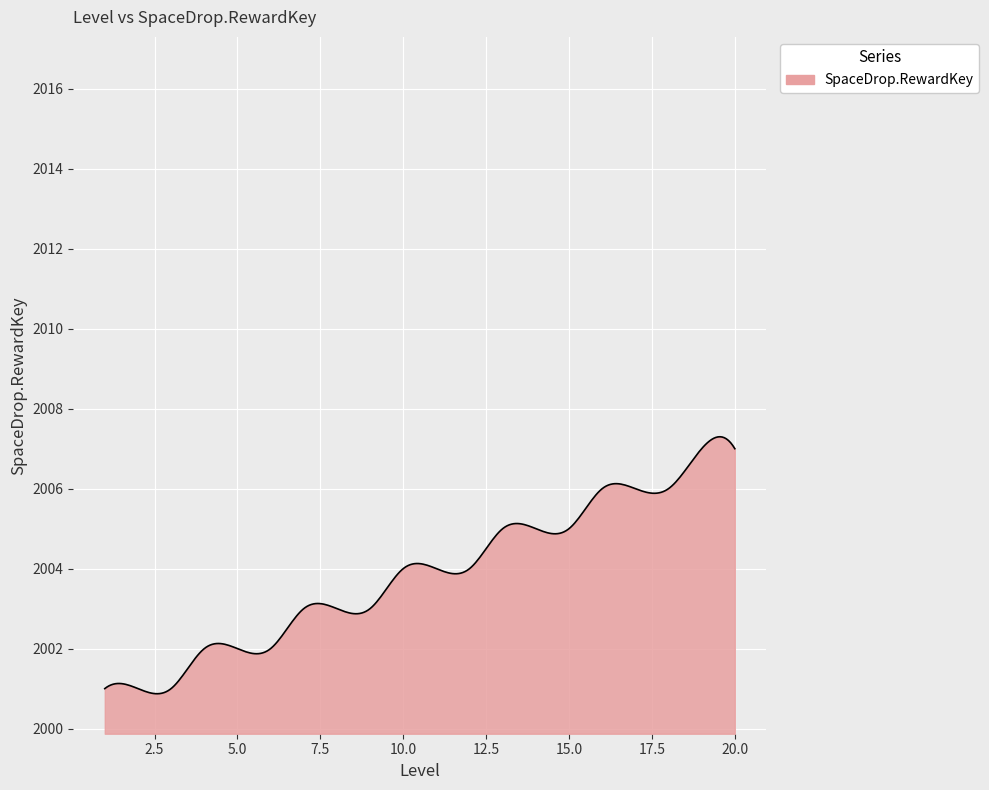

How many distinct data groups are displayed?

1